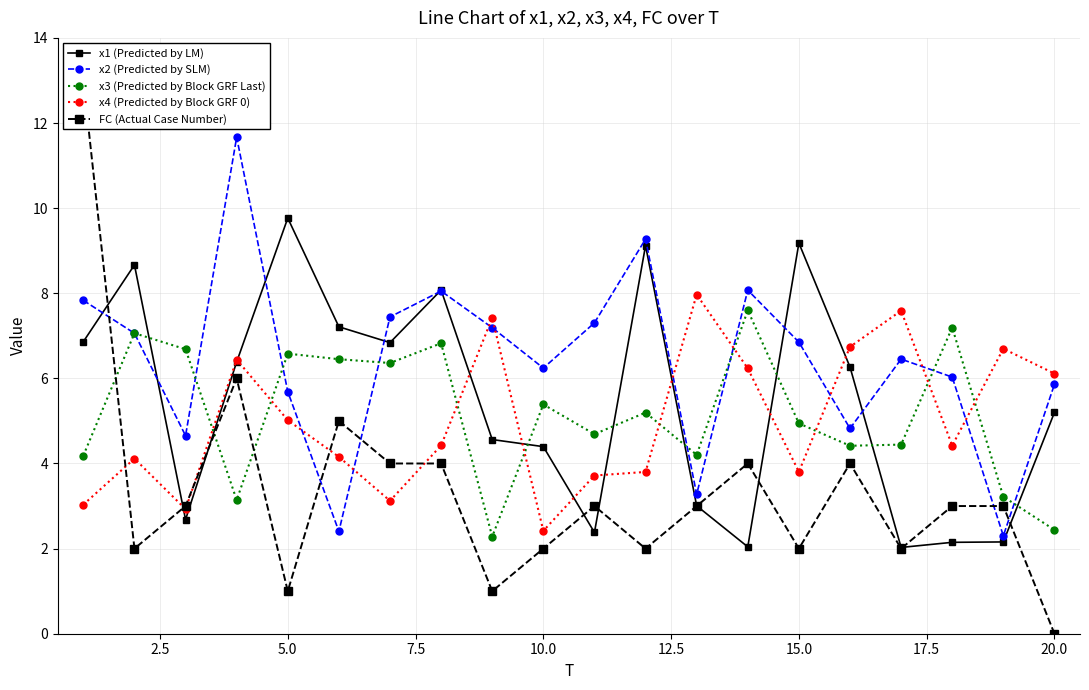

True or false: x3 (Predicted by Block GRF Last) and x4 (Predicted by Block GRF 0) cross at least once.

True